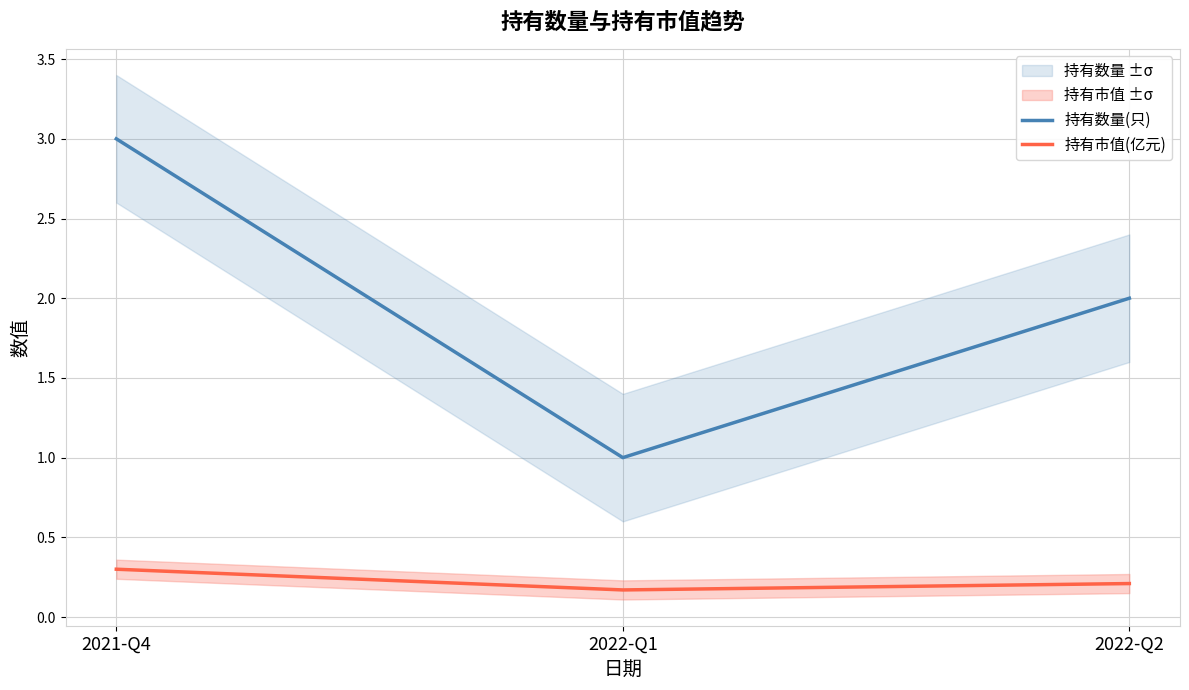

Is it true that 持有数量(只) equals 1.0 at 2022-Q1?

True